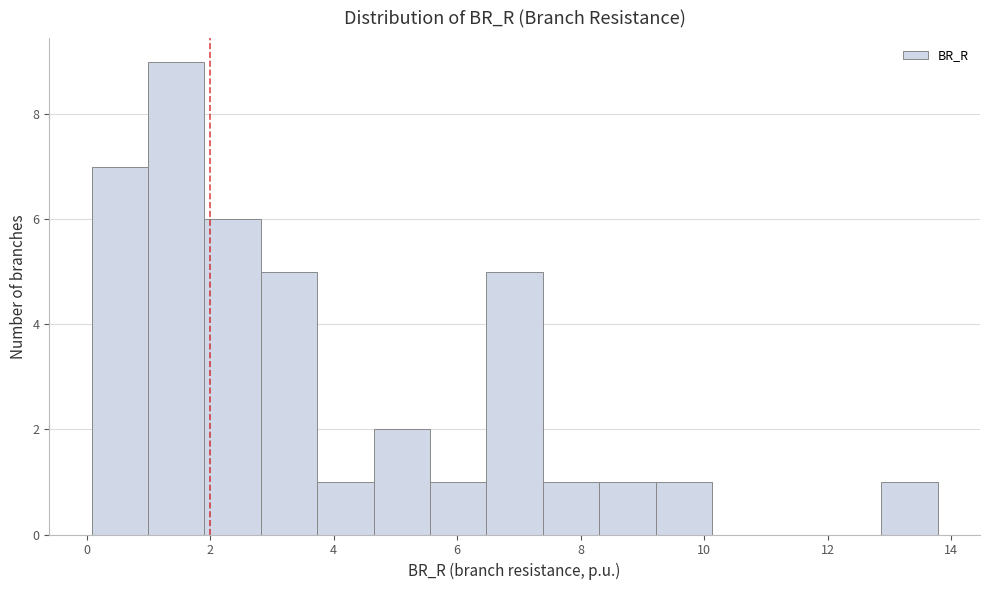

Which range on the x-axis has the tallest bar?

1.0 to 2.0